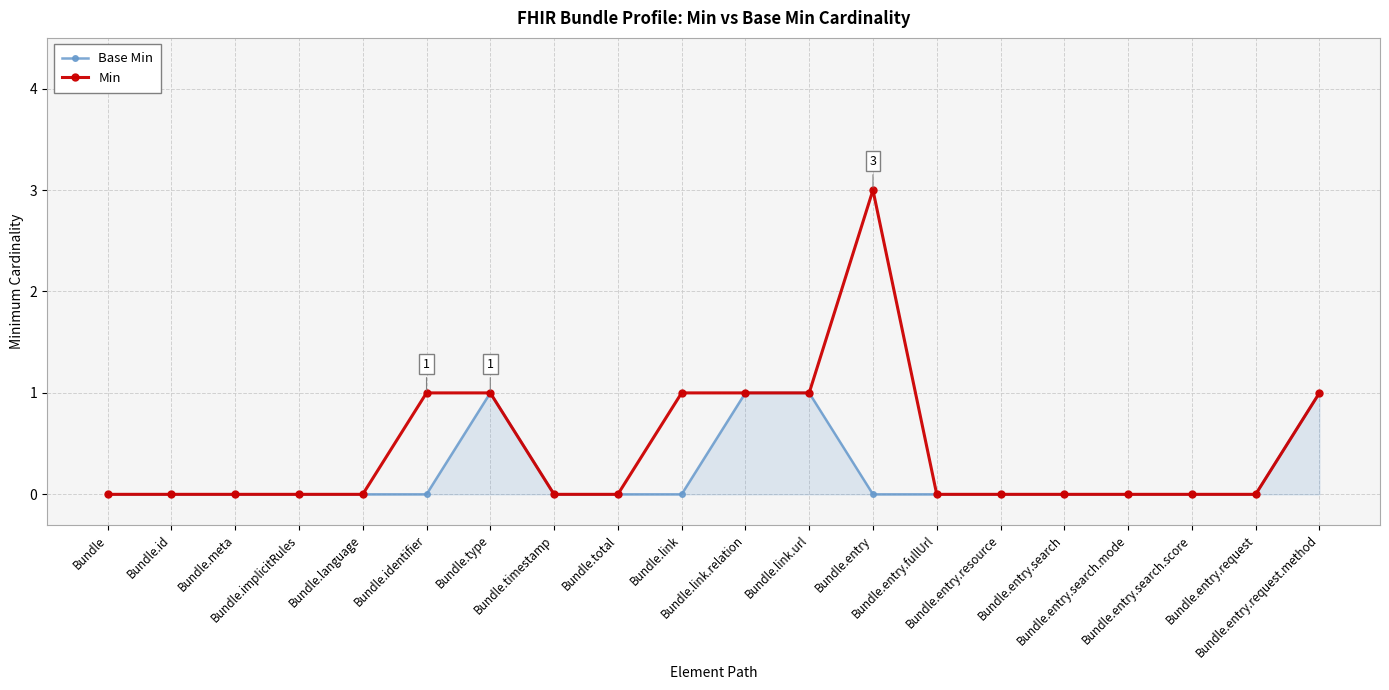

Reading left to right, what are all the values shown in this chart?

Base Min: Bundle=0	Bundle.id=0	Bundle.meta=0	Bundle.implicitRules=0	Bundle.language=0	Bundle.identifier=0	Bundle.type=1	Bundle.timestamp=0	Bundle.total=0	Bundle.link=0	Bundle.link.relation=1	Bundle.link.url=1	Bundle.entry=0	Bundle.entry.fullUrl=0	Bundle.entry.resource=0	Bundle.entry.search=0	Bundle.entry.search.mode=0	Bundle.entry.search.score=0	Bundle.entry.request=0	Bundle.entry.request.method=1
Min: Bundle=0	Bundle.id=0	Bundle.meta=0	Bundle.implicitRules=0	Bundle.language=0	Bundle.identifier=1	Bundle.type=1	Bundle.timestamp=0	Bundle.total=0	Bundle.link=1	Bundle.link.relation=1	Bundle.link.url=1	Bundle.entry=3	Bundle.entry.fullUrl=0	Bundle.entry.resource=0	Bundle.entry.search=0	Bundle.entry.search.mode=0	Bundle.entry.search.score=0	Bundle.entry.request=0	Bundle.entry.request.method=1